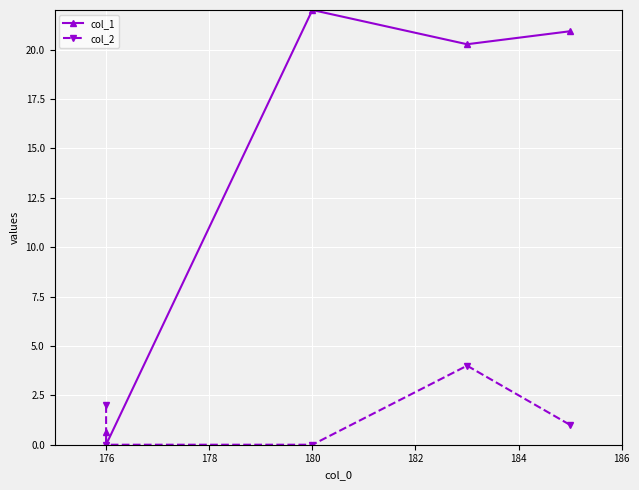

How many data points in col_2 are less than 1?

2